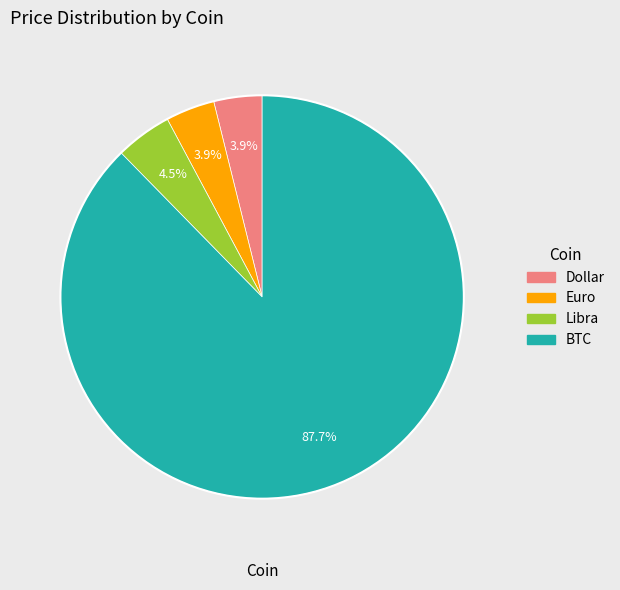

Do BTC and Dollar together represent more than half of the pie?

Yes